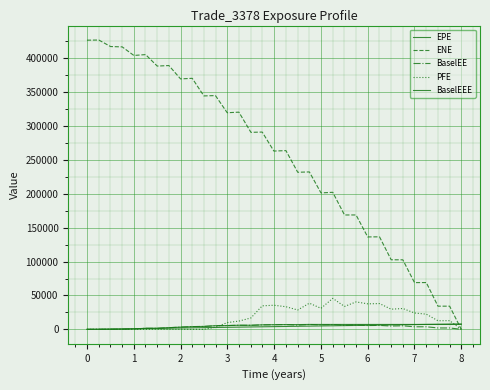

How many lines are shown in the chart?

5